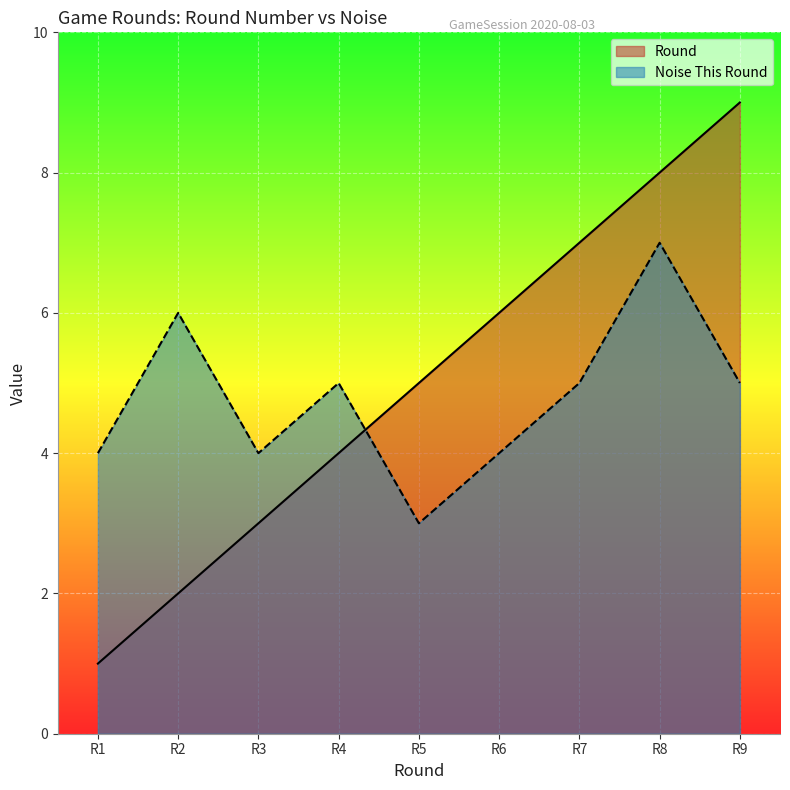

Rank the series at R5 from lowest to highest value.

Noise This Round, Round